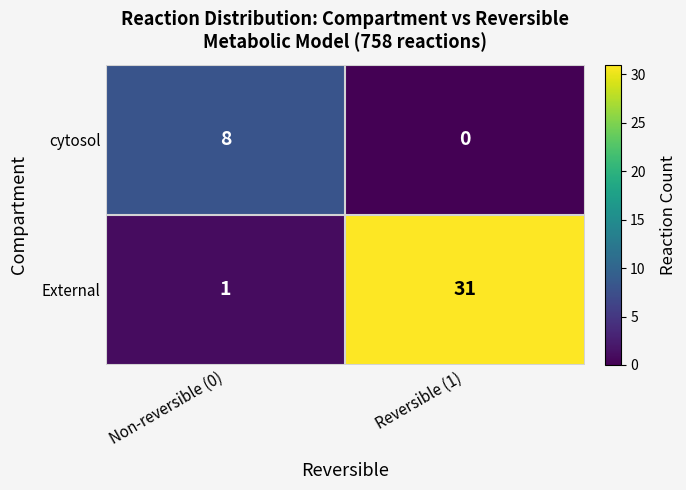

At Non-reversible (0), list the series in order from largest to smallest.

cytosol, External